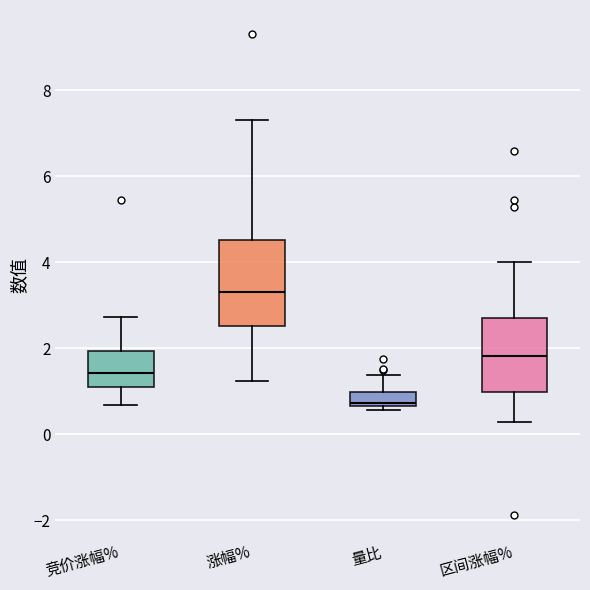

Reading left to right, transcribe this box plot: for each box, give where its median line is, the range the box spans, and where its two whiskers end, as read against the y-axis. The values are not printed on the chart, so give them approximately, as read against the axis.

竞价涨幅%: median 1.4, box 1.0 to 2.0, whiskers 0.6 to 2.8
涨幅%: median 3.4, box 2.6 to 4.6, whiskers 1.2 to 7.4
量比: median 0.8, box 0.6 to 1.0, whiskers 0.6 (just below the box's lower edge) to 1.4
区间涨幅%: median 1.8, box 1.0 to 2.8, whiskers 0.2 to 4.0